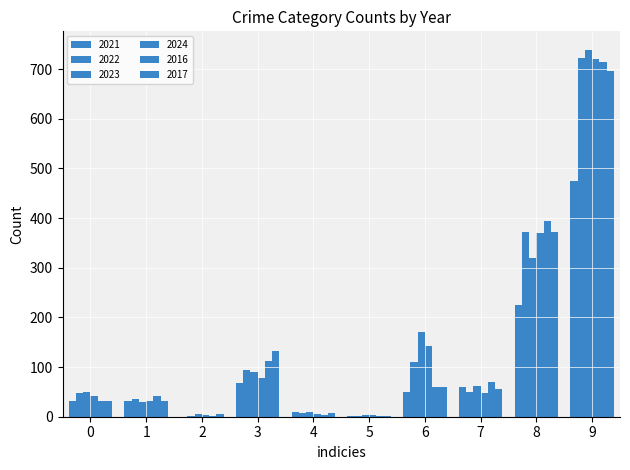

How many groups of bars are there?

10